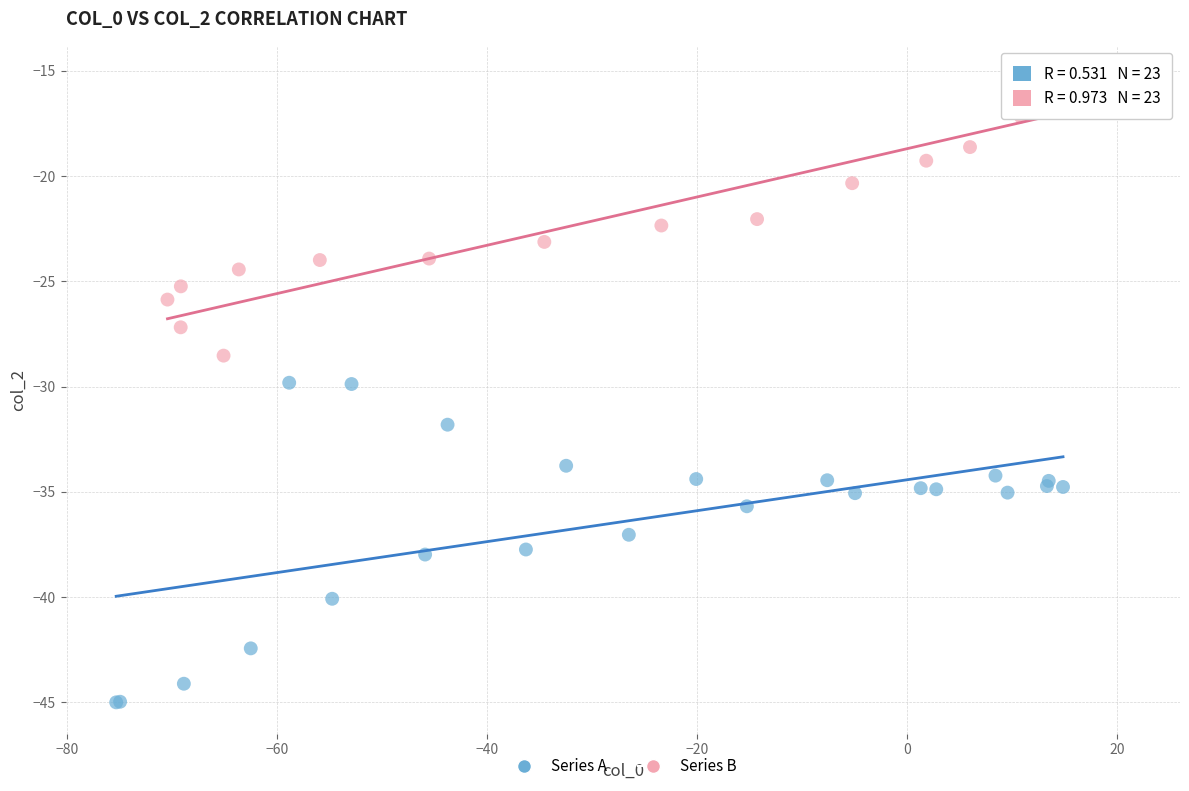

Which series reaches the minimum Y coordinate?

Series A